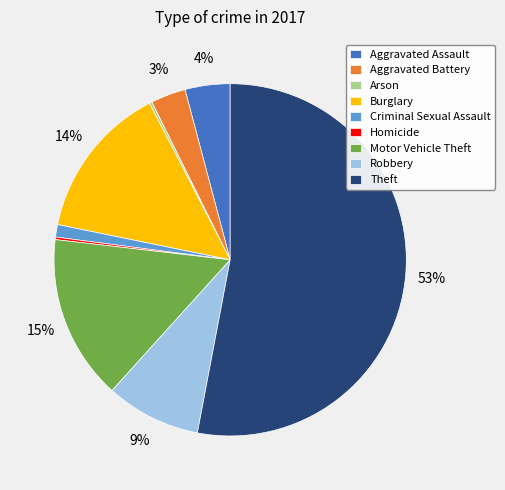

Is it true that Burglary is 23% of the pie?

False